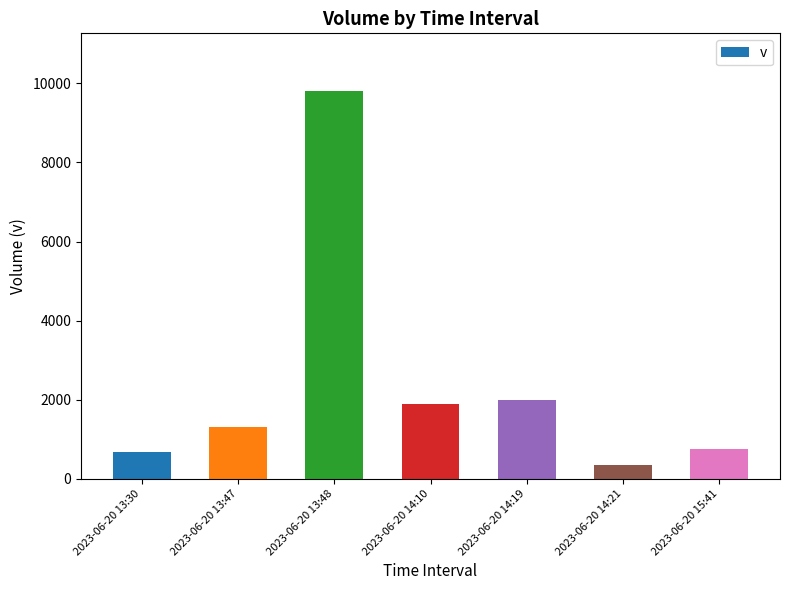

What is the average value?

2399